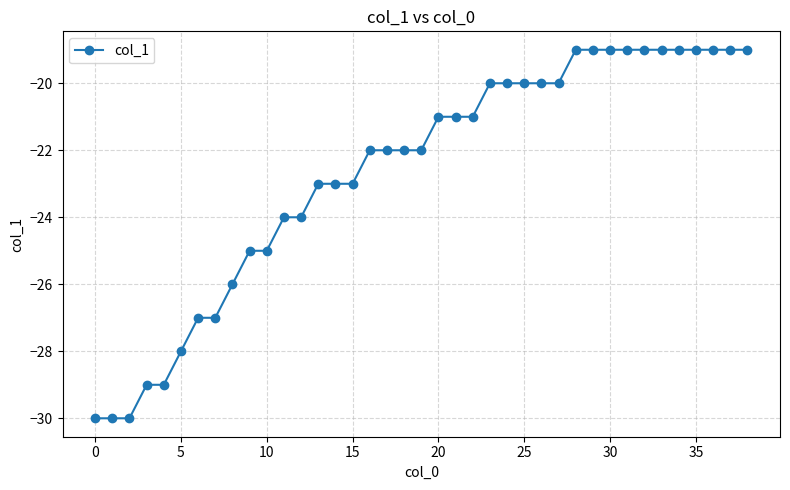

What is the value of the 15th point from the left?

-23